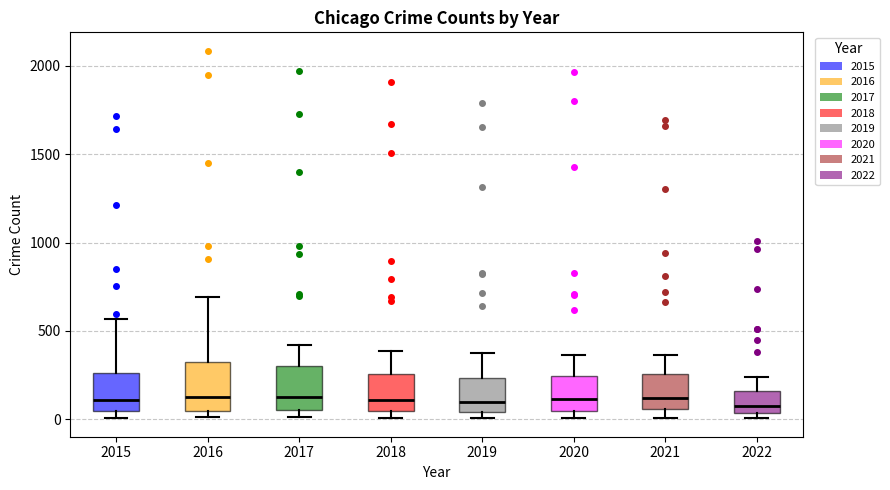

Where does the median line of the box at x = 2018 sit on the y-axis? The values are not printed on the chart, so give them approximately, as read against the axis.

100